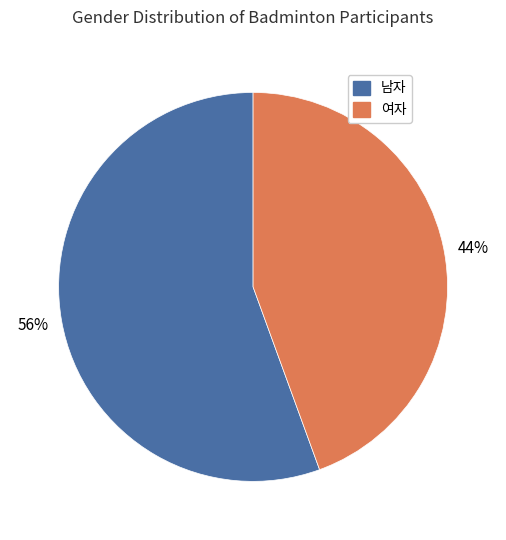

Do 남자 and 여자 together represent more than half of the pie?

Yes